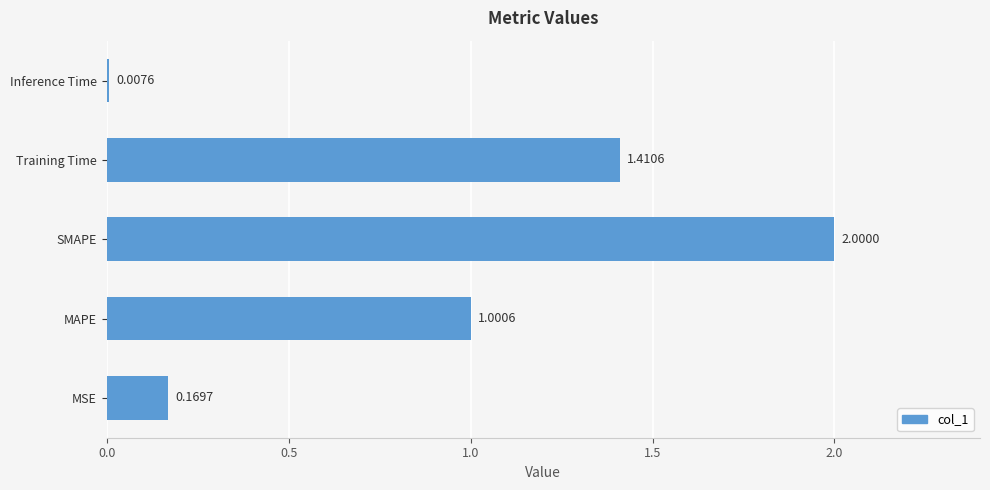

How many data points does each series have?

5